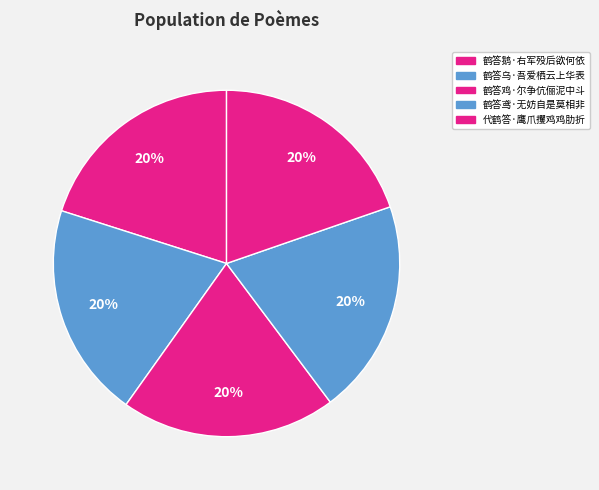

How many slices are in this pie chart?

5